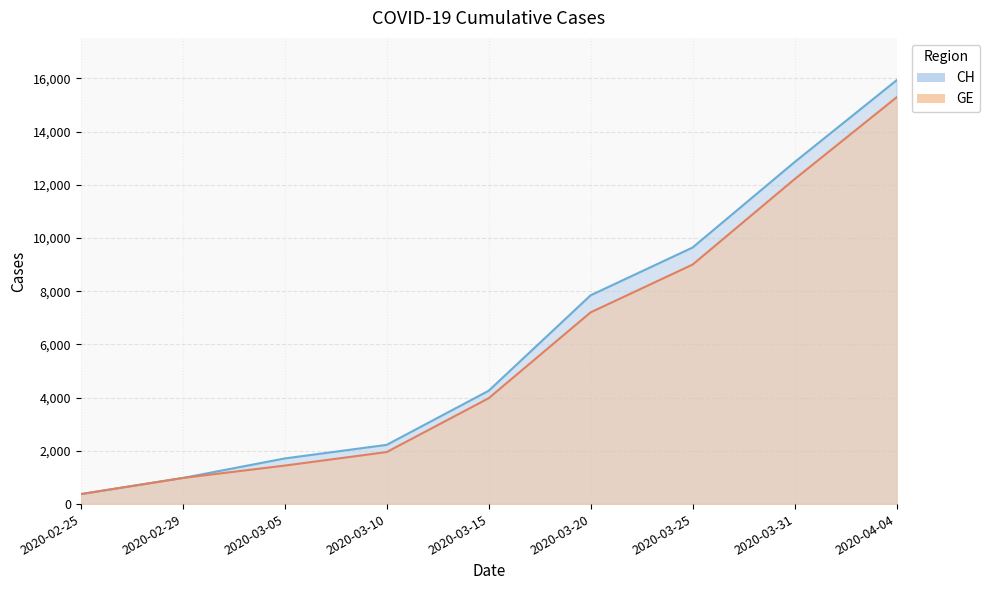

Is it true that CH equals 2226 at 2020-03-10?

True